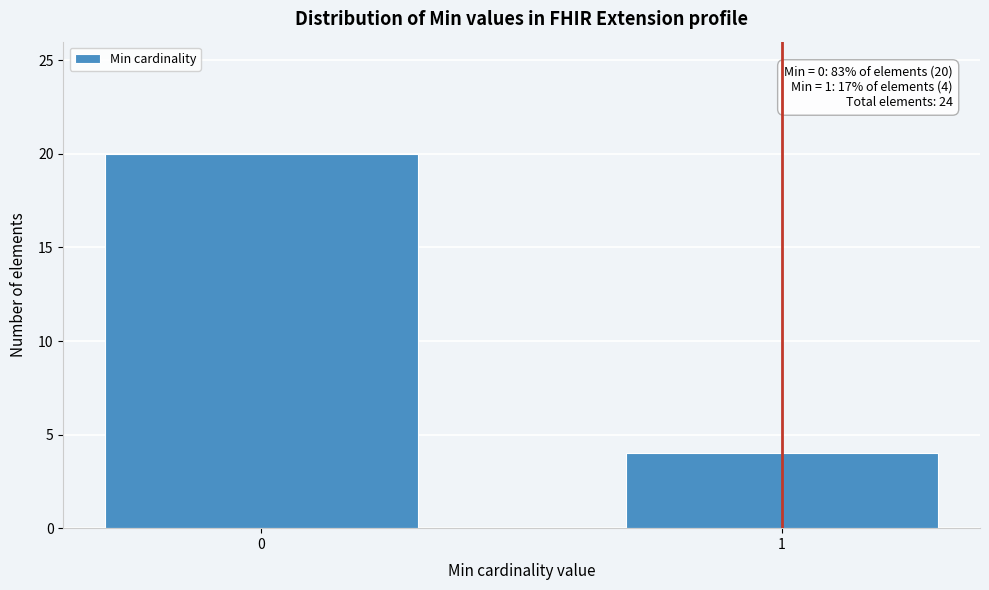

Reading left to right, extract all data points from this chart.

0=20	1=4